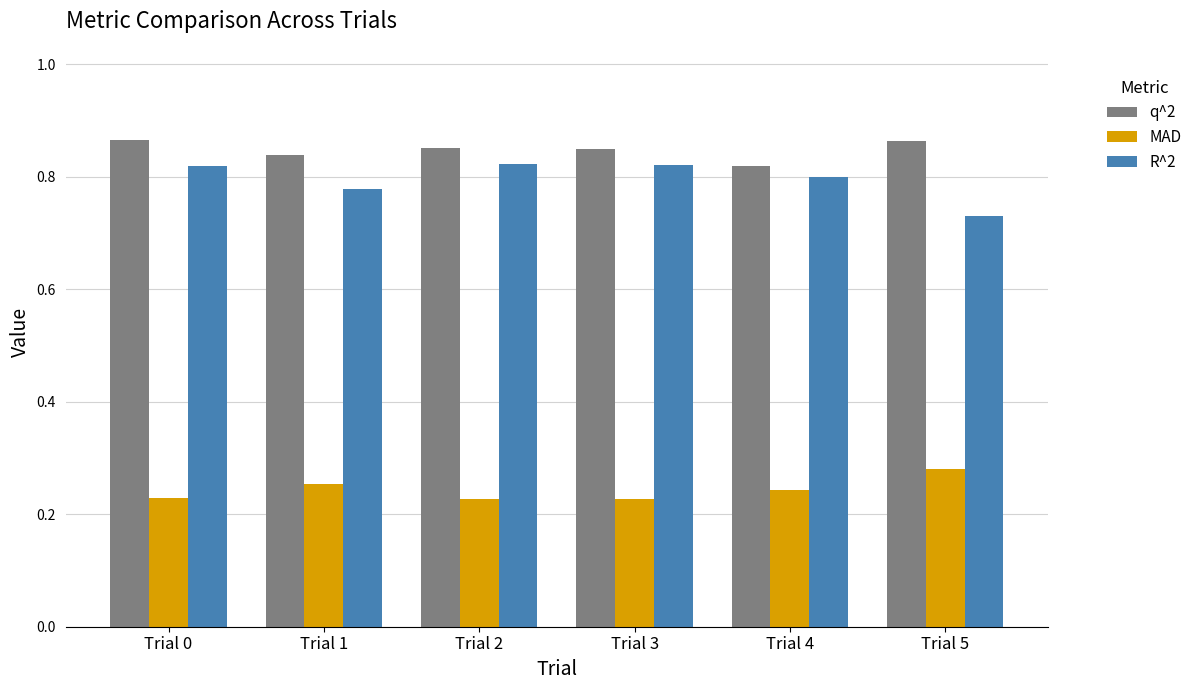

What is the total value across all series at Trial 2?

1.9